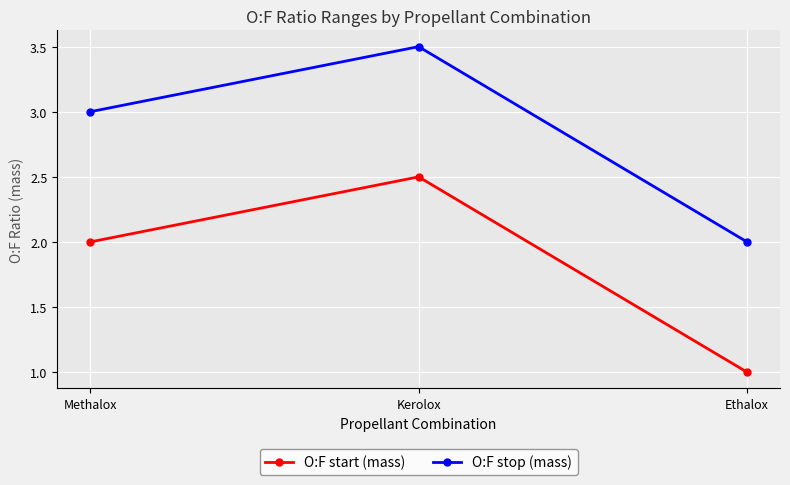

Which category has the lowest value across all series?

Ethalox